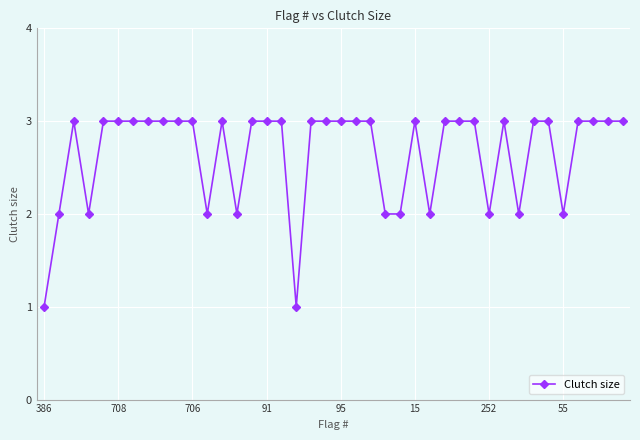

Reading left to right, list all the values displayed in this chart.

1	2	3	2	3	3	3	3	3	3	3	2	3	2	3	3	3	1	3	3	3	3	3	2	2	3	2	3	3	3	2	3	2	3	3	2	3	3	3	3